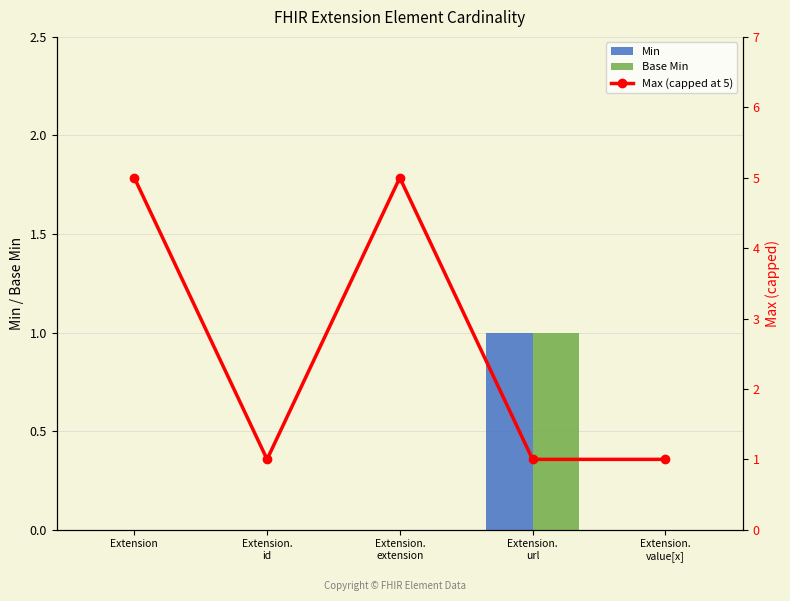

What is the sum of the Base Min values at Extension.
extension and Extension.
url?

1